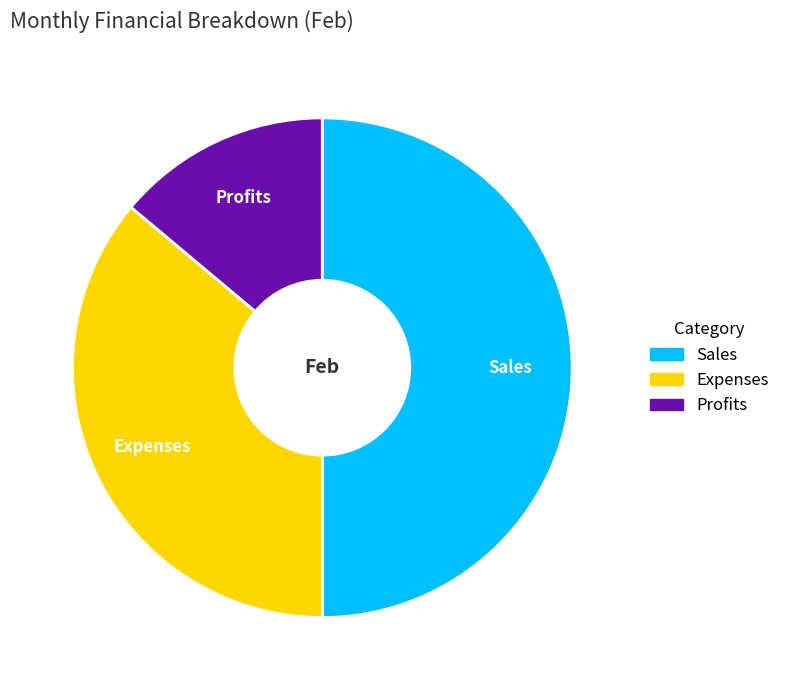

Does Expenses account for over 50% of the chart?

No